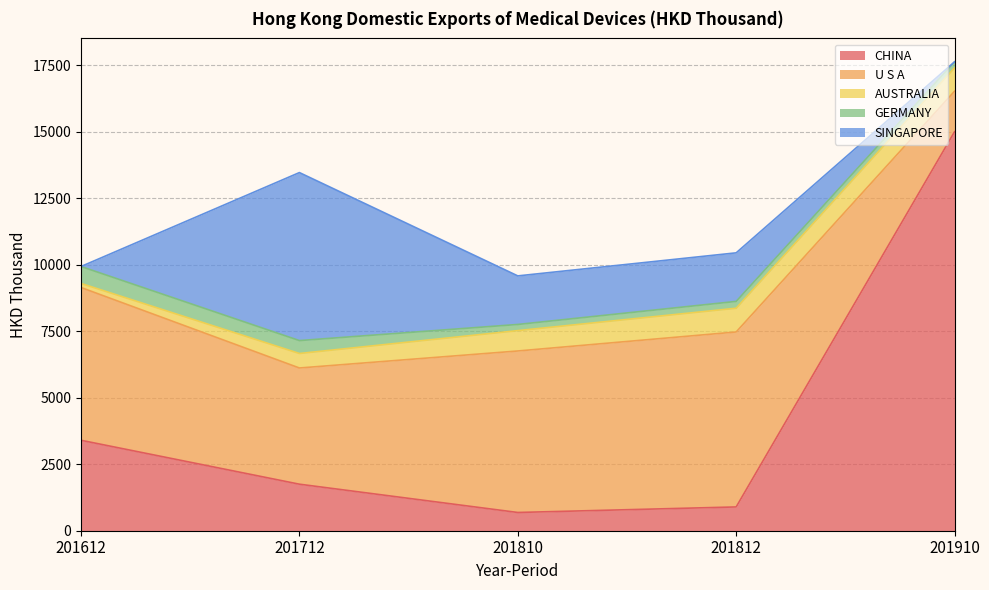

True or false: CHINA has a value of 686.0 at 201810.

True